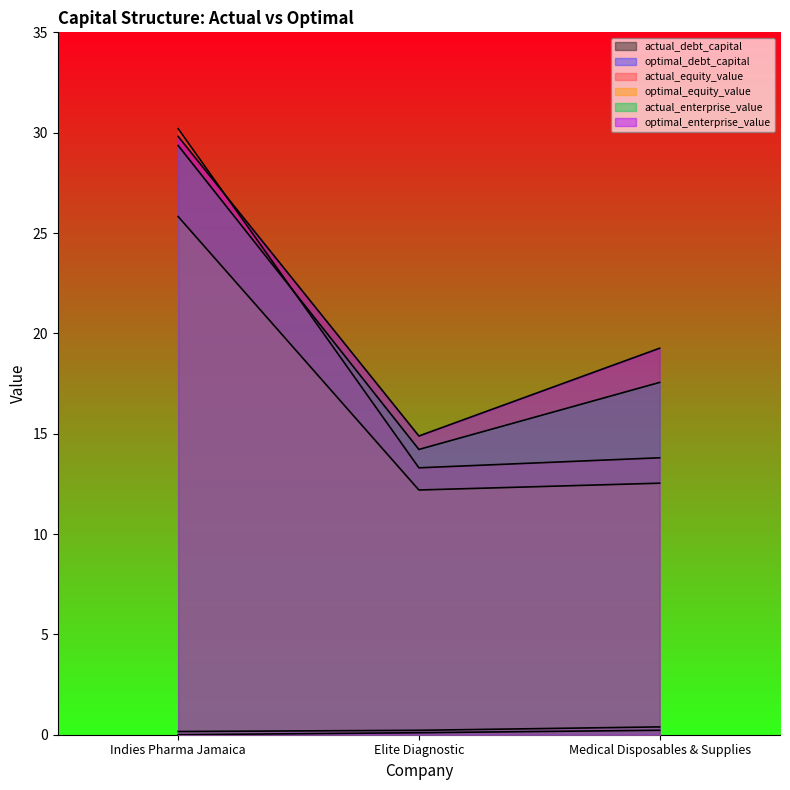

What is the label of the 1st point from the right?

Medical Disposables & Supplies